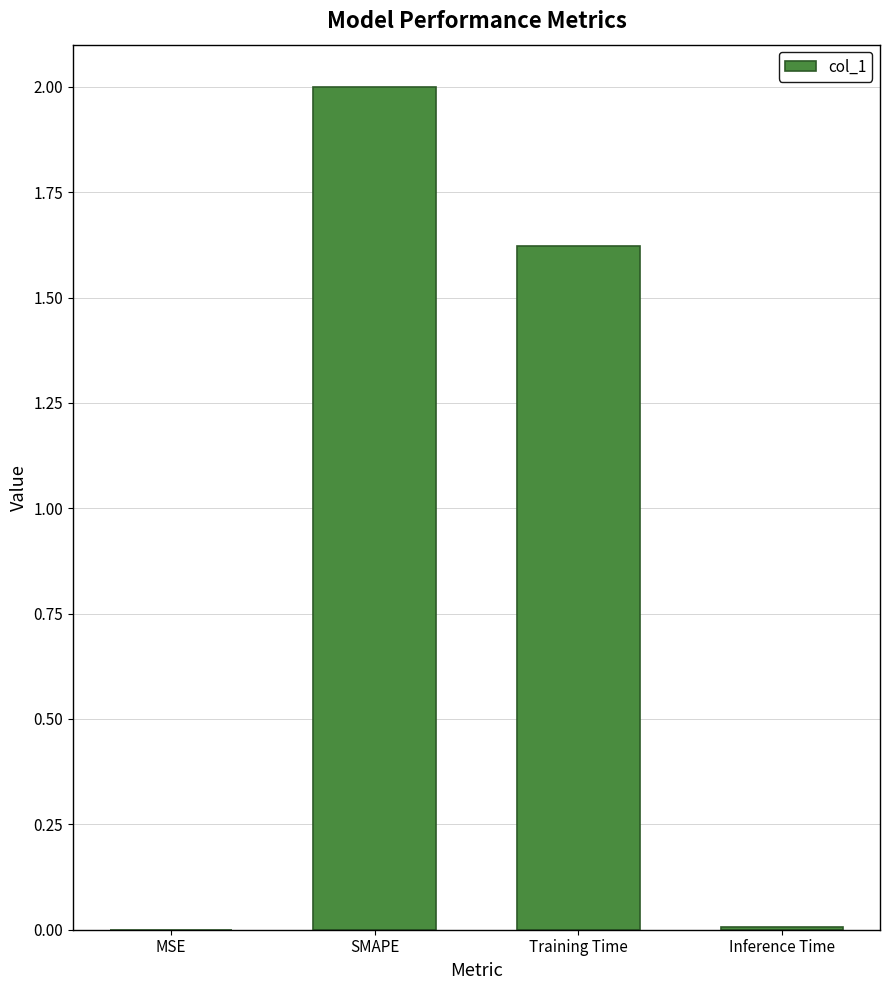

The value at Training Time is 0.6. True or false?

False